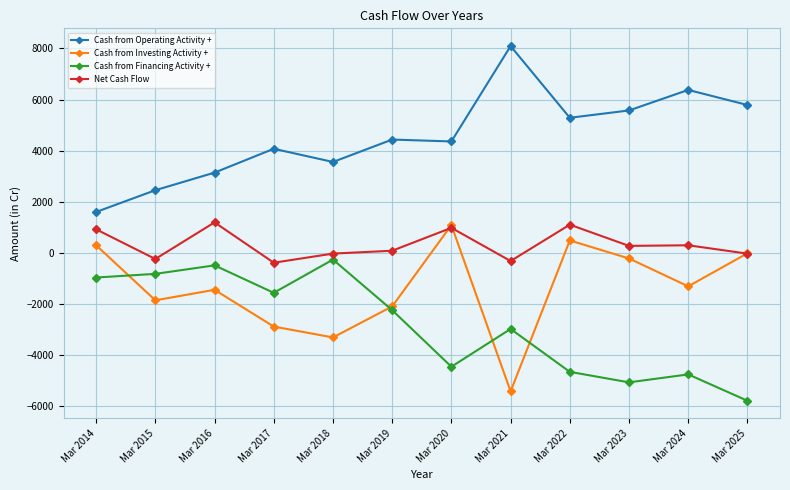

What is the minimum value shown in the chart?

-5799